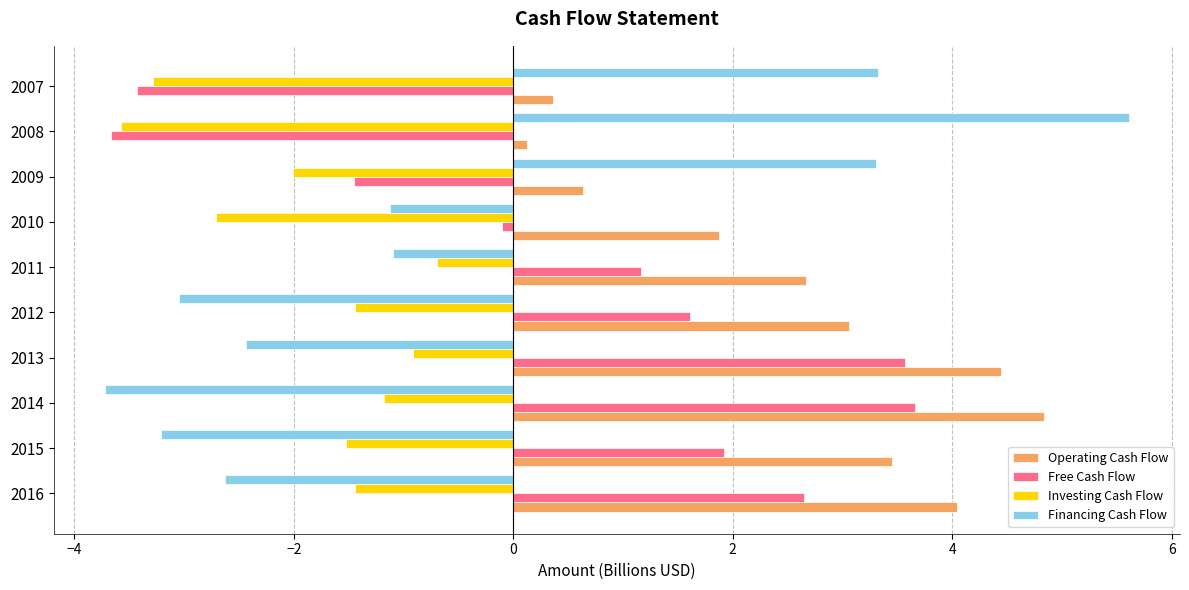

What is the approximate value of Investing Cash Flow at 2007?

-3.3